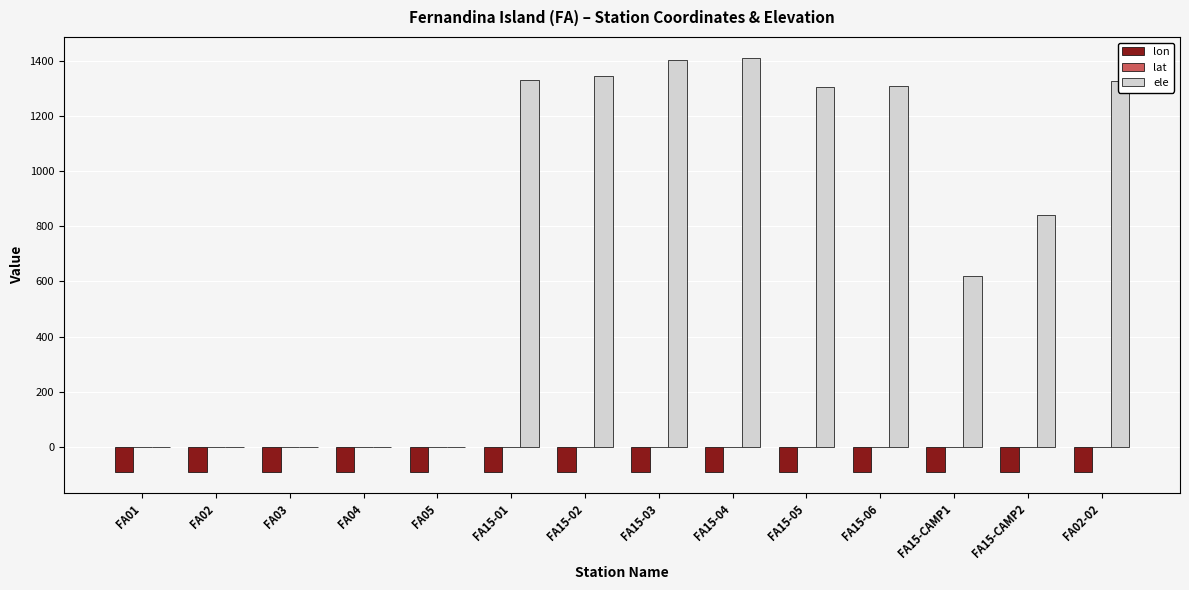

True or false: ele has a value of 1331.3 at FA15-01.

True